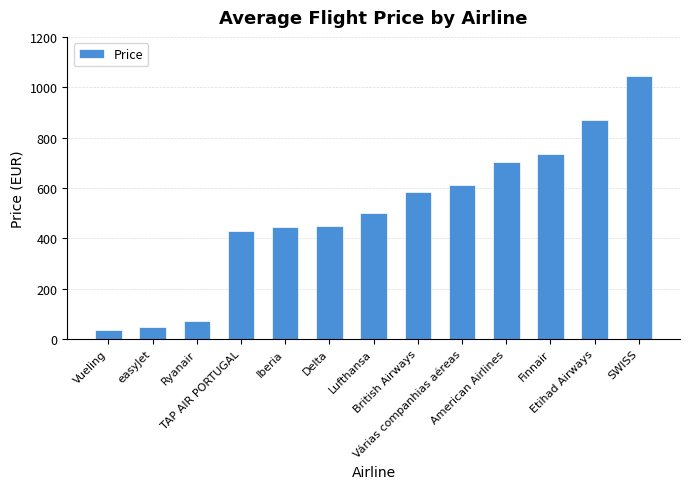

What is the difference between the values at American Airlines and Finnair?

31.3